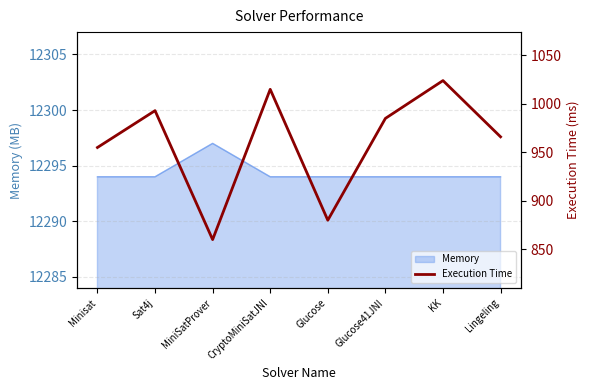

What is the average value?

960